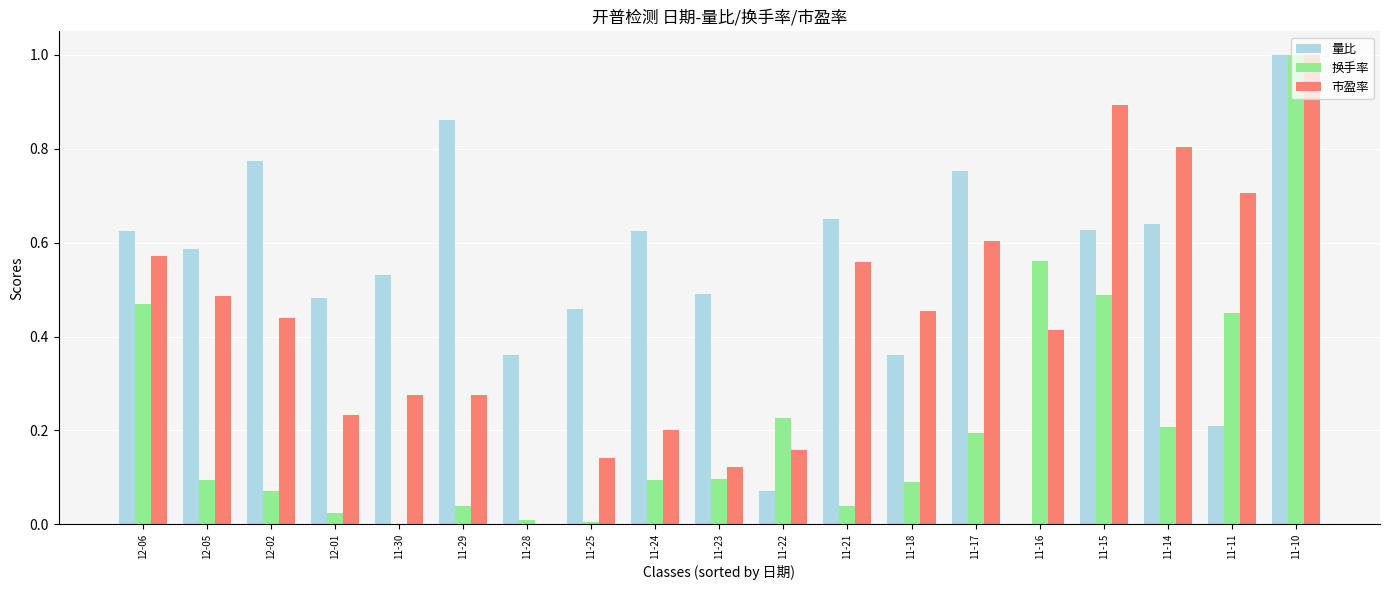

Which series changed the most between 11-14 and 11-11?

量比